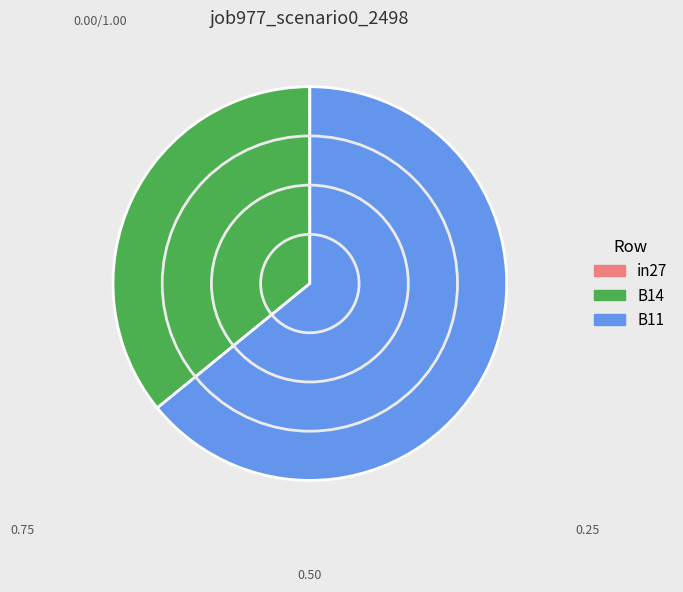

What is the largest slice in the pie chart?

B11